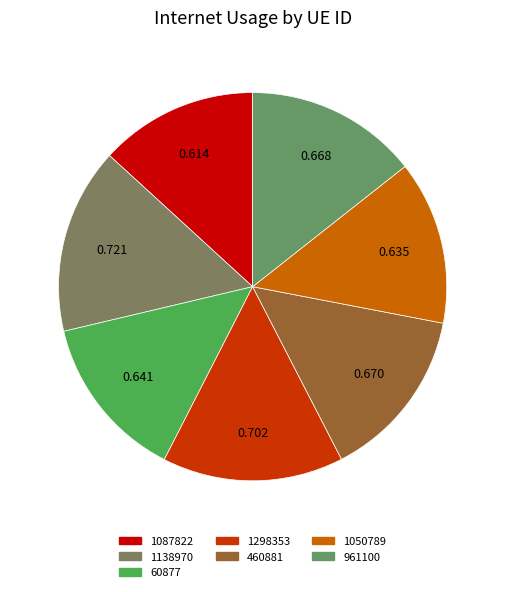

Is the sum of 1087822 and 1138970 greater than half?

No